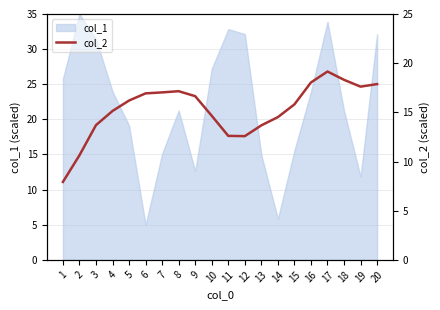

Is it true that col_1 equals 11.8 at 19?

True